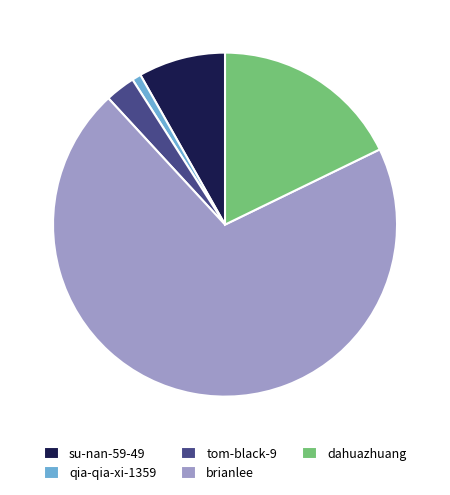

What is the majority slice?

brianlee